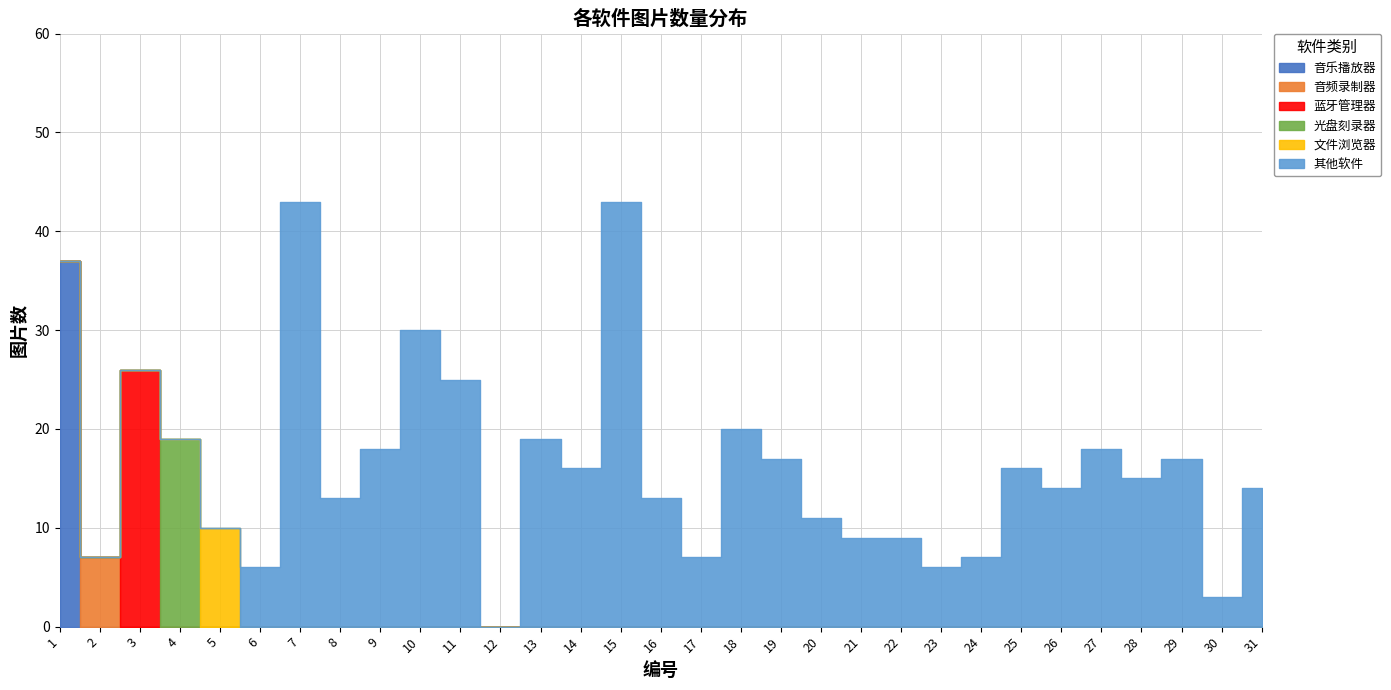

Which series has the largest range (max minus min)?

其他软件